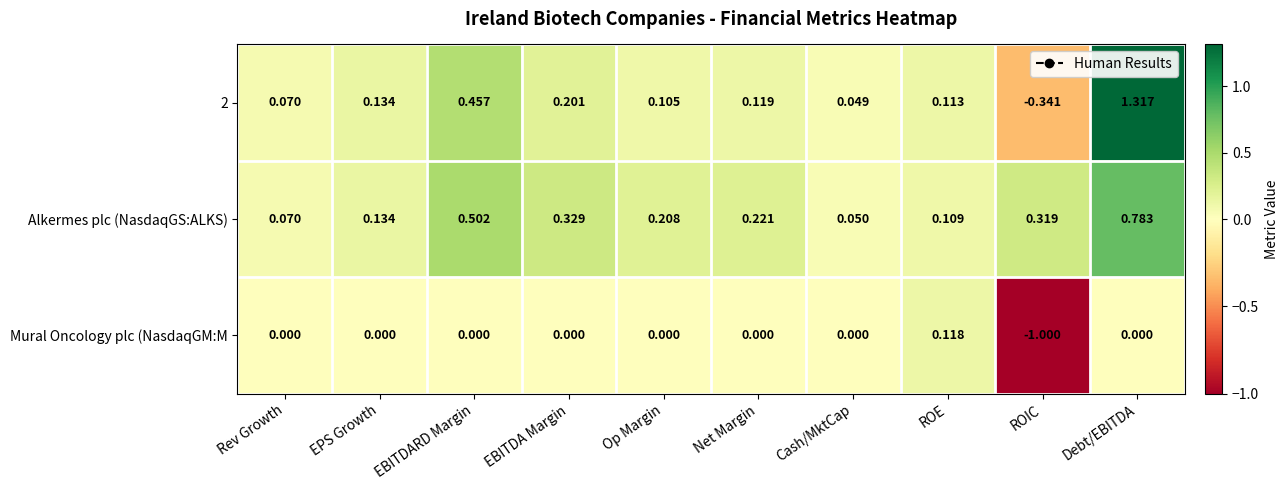

At which label does Alkermes plc (NasdaqGS:ALKS) reach its minimum?

Cash/MktCap